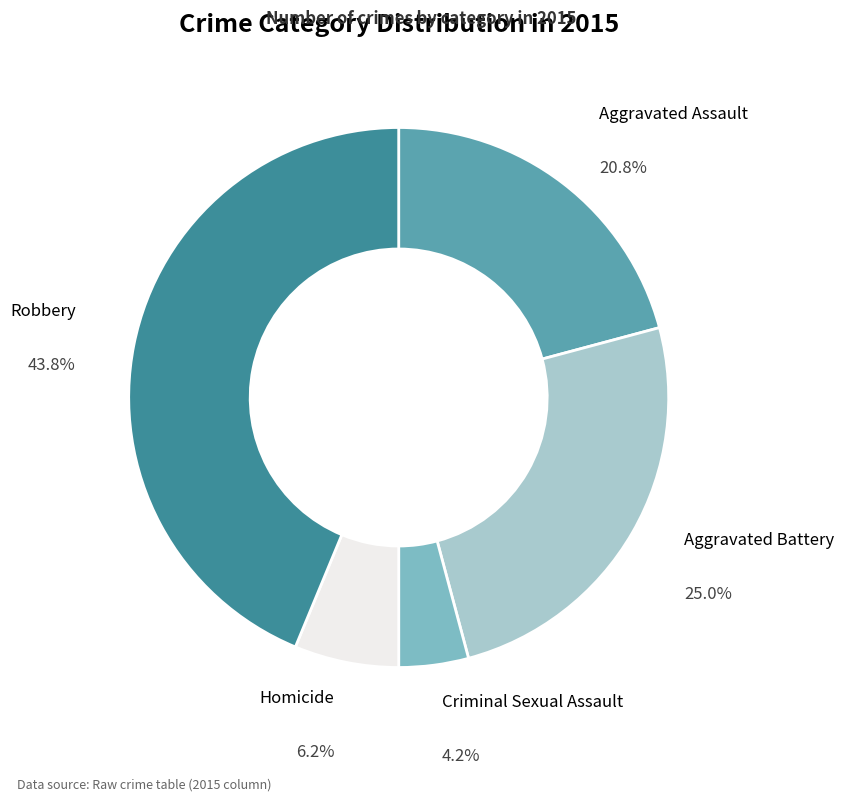

What percentage is NOT represented by Criminal Sexual Assault?

95.8%